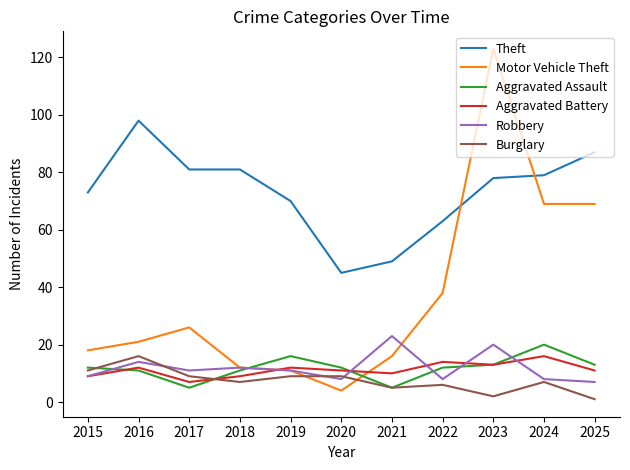

True or false: Burglary and Theft intersect in this chart.

False